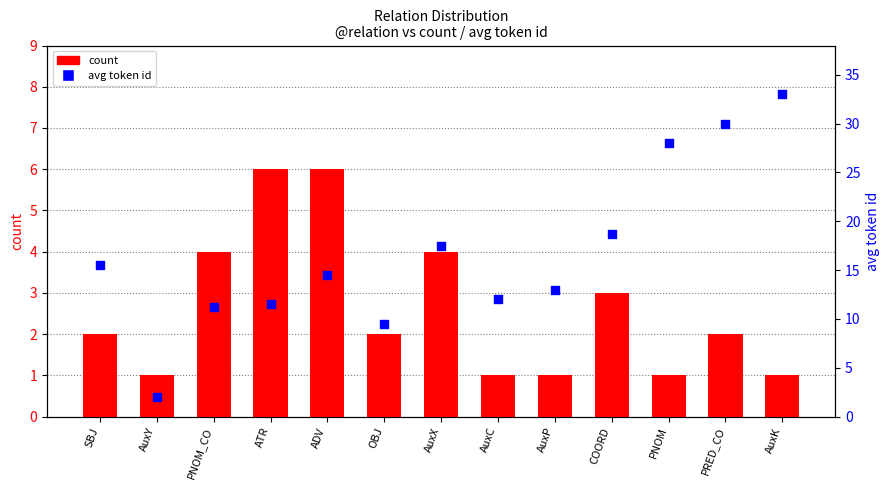

Which series reaches the minimum Y coordinate?

count